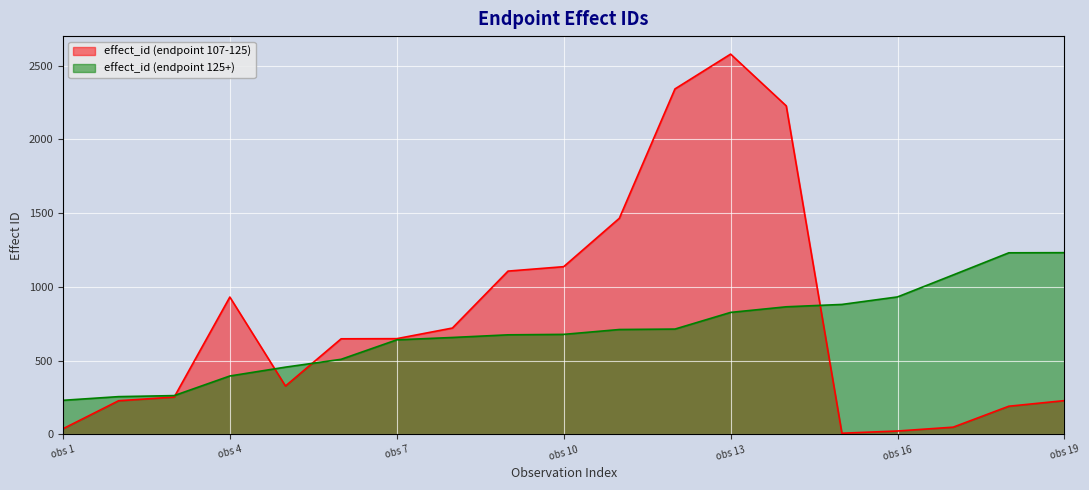

What is the value of the effect_id (endpoint 125+) point at the 14th from the left?

865